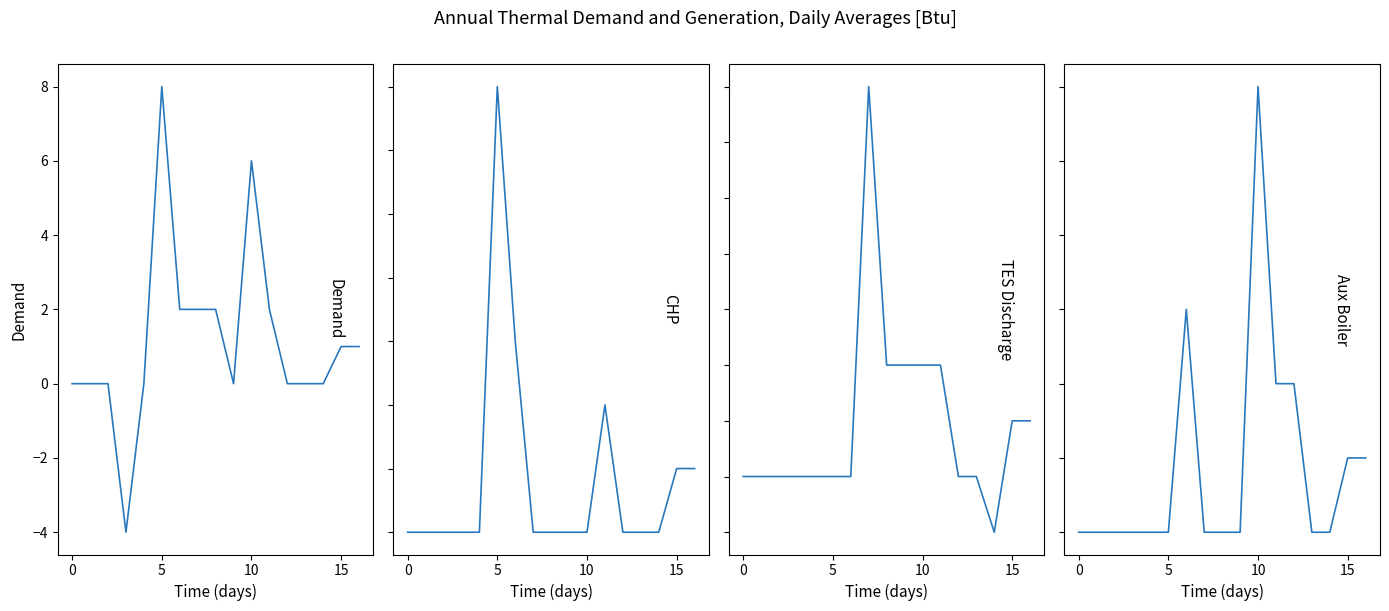

Which category has the lowest value in the col_3 series?

14